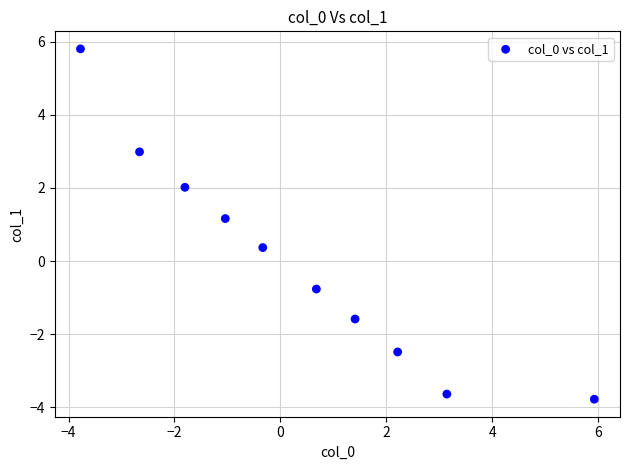

What is the average X value?

0.4